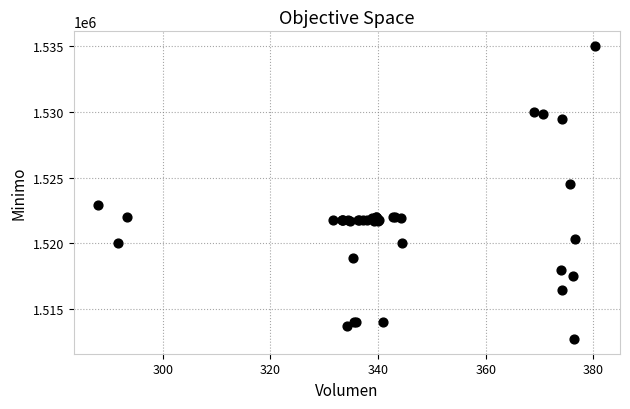

What Y value in the scatter plot is closest to 1523862?

1524513